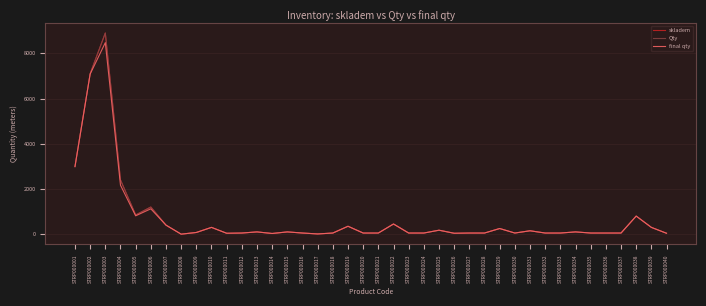

Where is final qty nearest to the value 4237?

STRP000001